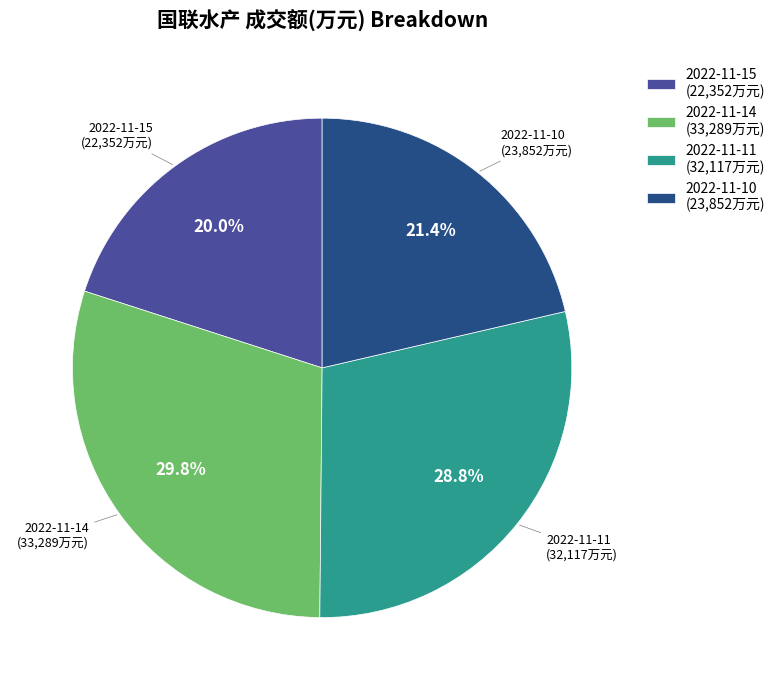

True or false: 2022-11-14 accounts for 22% of the total.

False